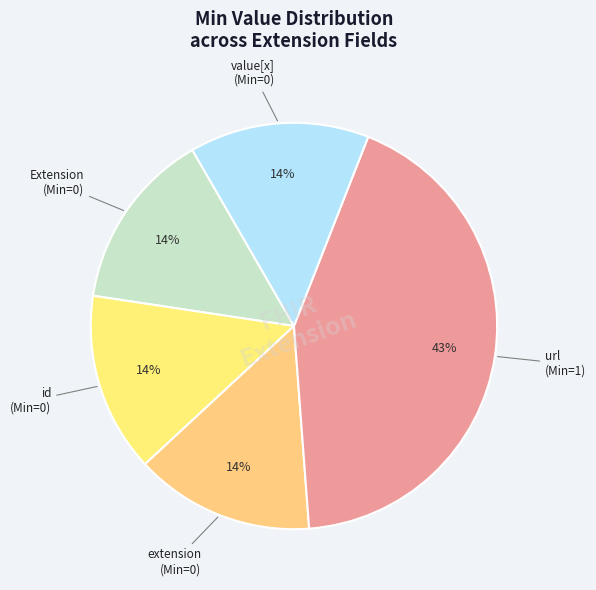

To the nearest percent, what is the difference between the largest and smallest slice percentages?

29%